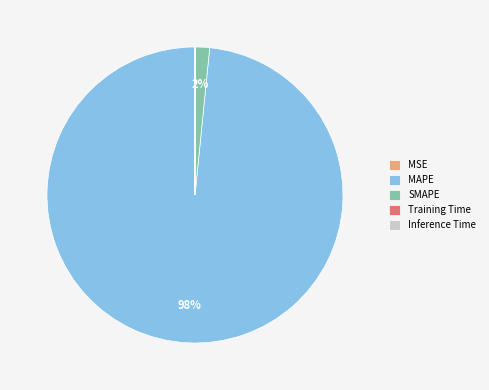

What is the largest slice in the pie chart?

MAPE